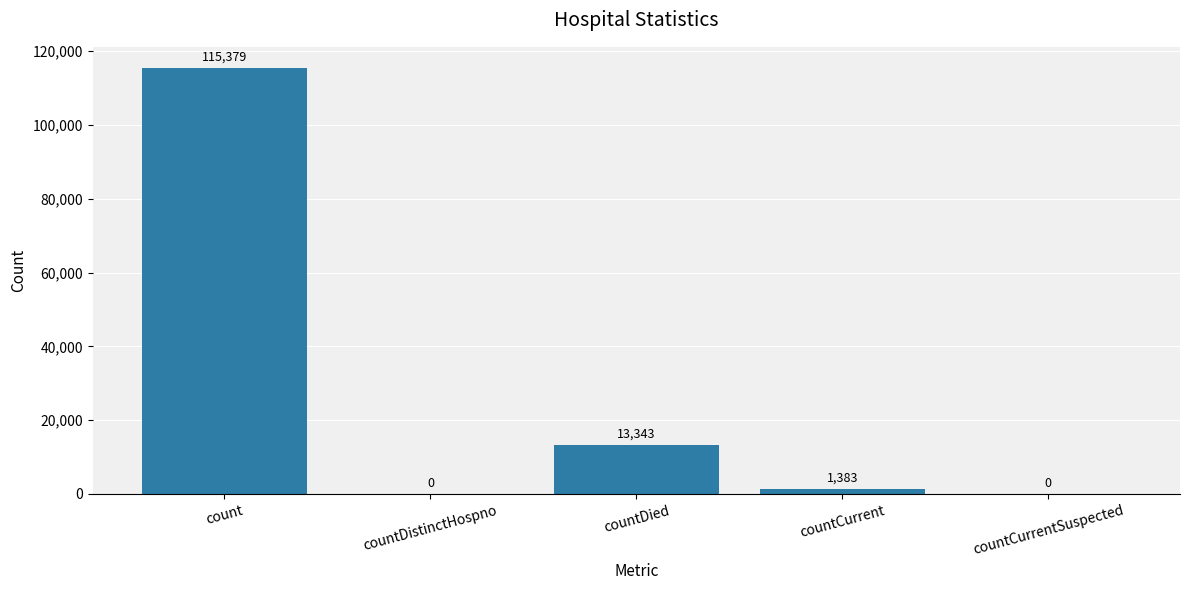

What is the average value?

26021